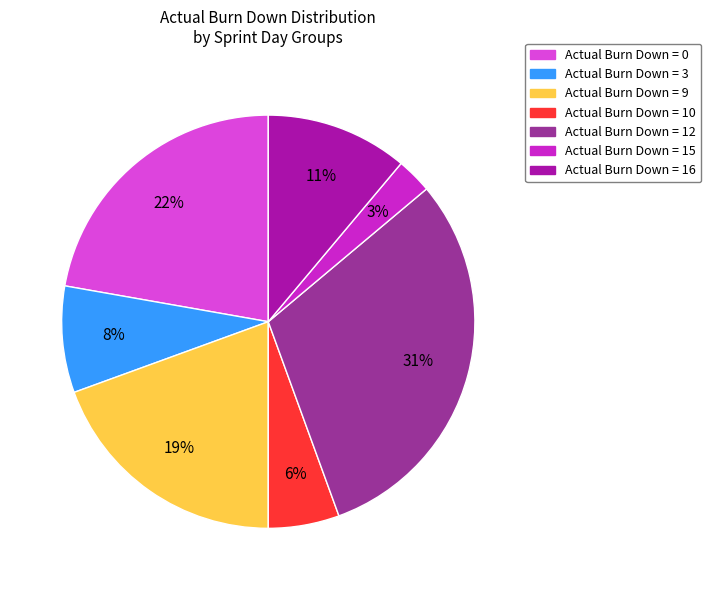

To the nearest percent, what is the average slice percentage?

14%